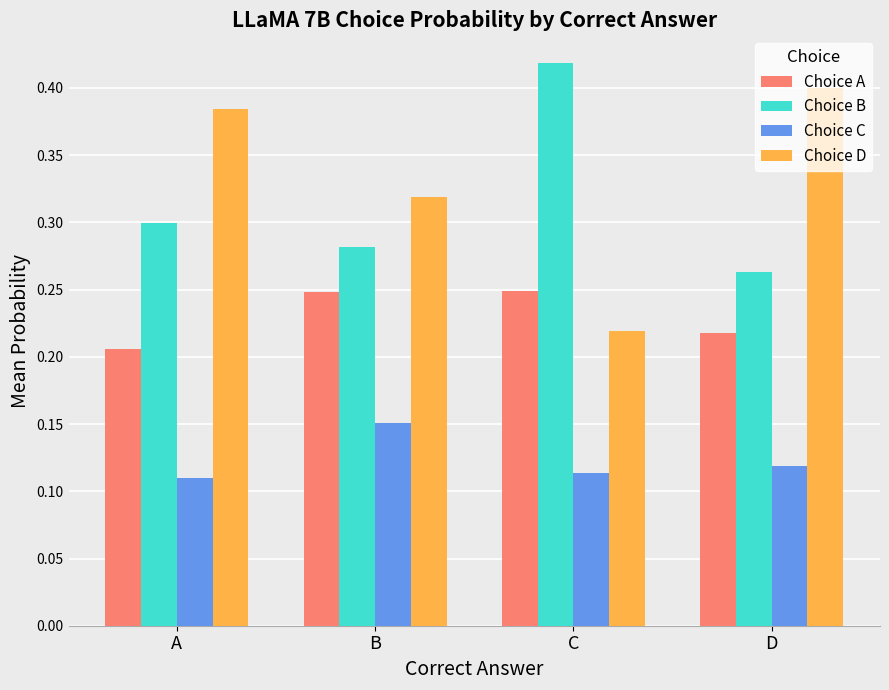

True or false: Choice B has a value of 0.3 at D.

True